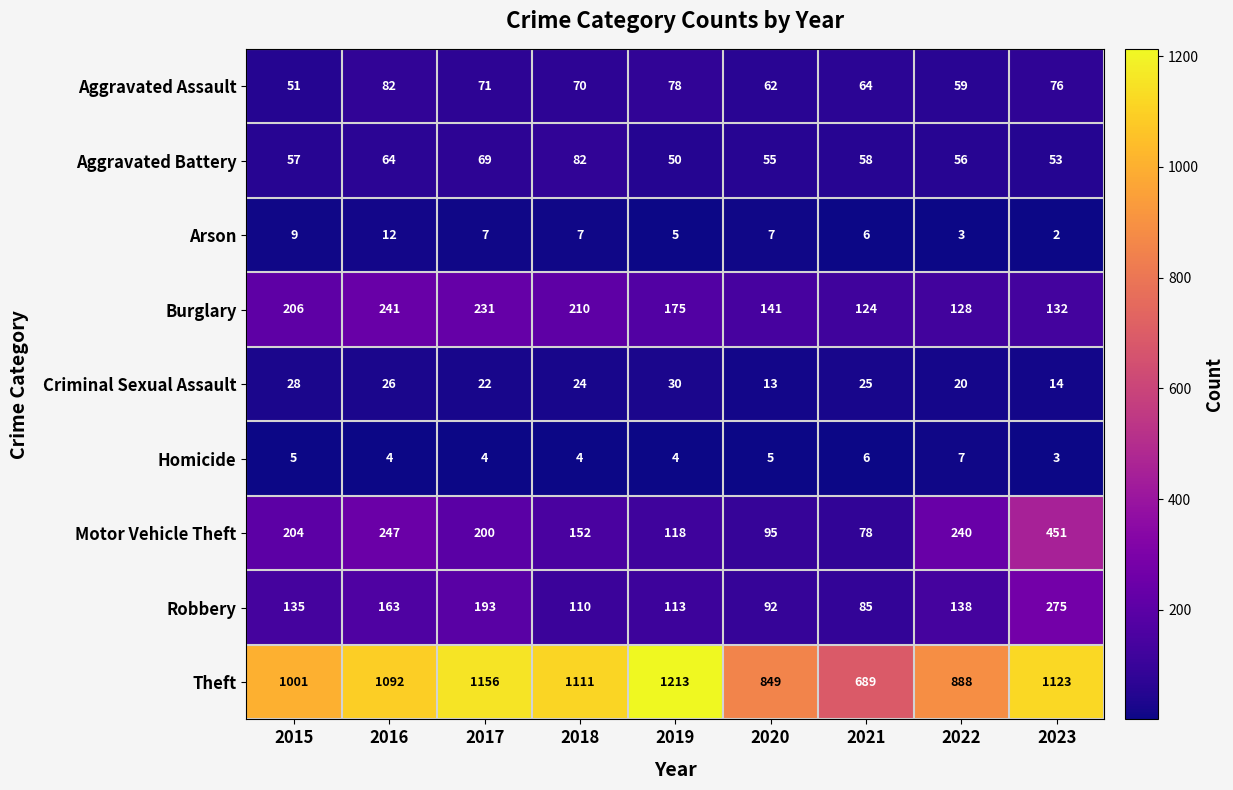

At which label does Criminal Sexual Assault first exceed 24?

2015